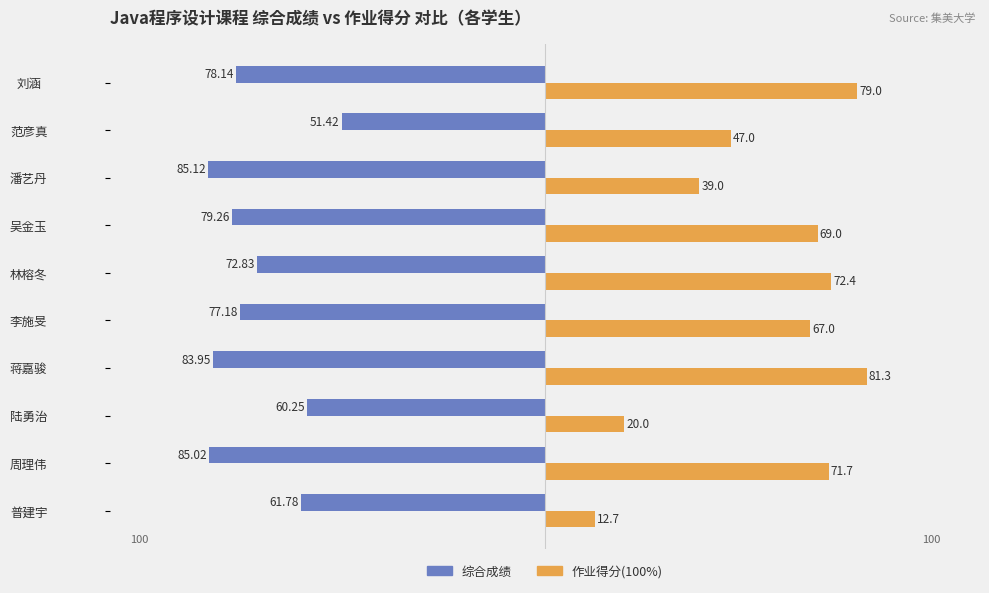

What is the difference between the second highest and second lowest values in the 综合成绩 series?

24.8